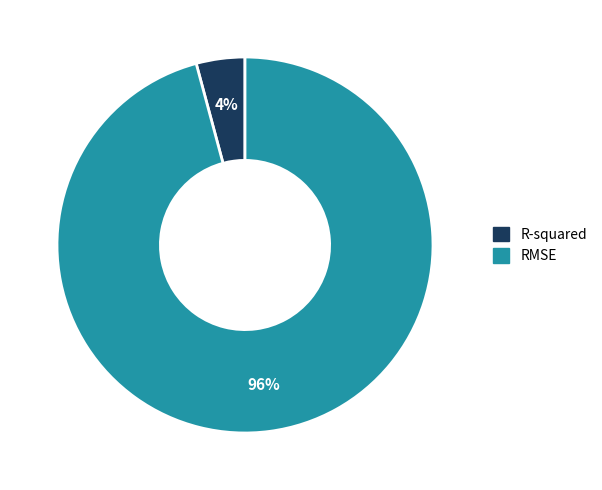

Which category accounts for the majority?

RMSE